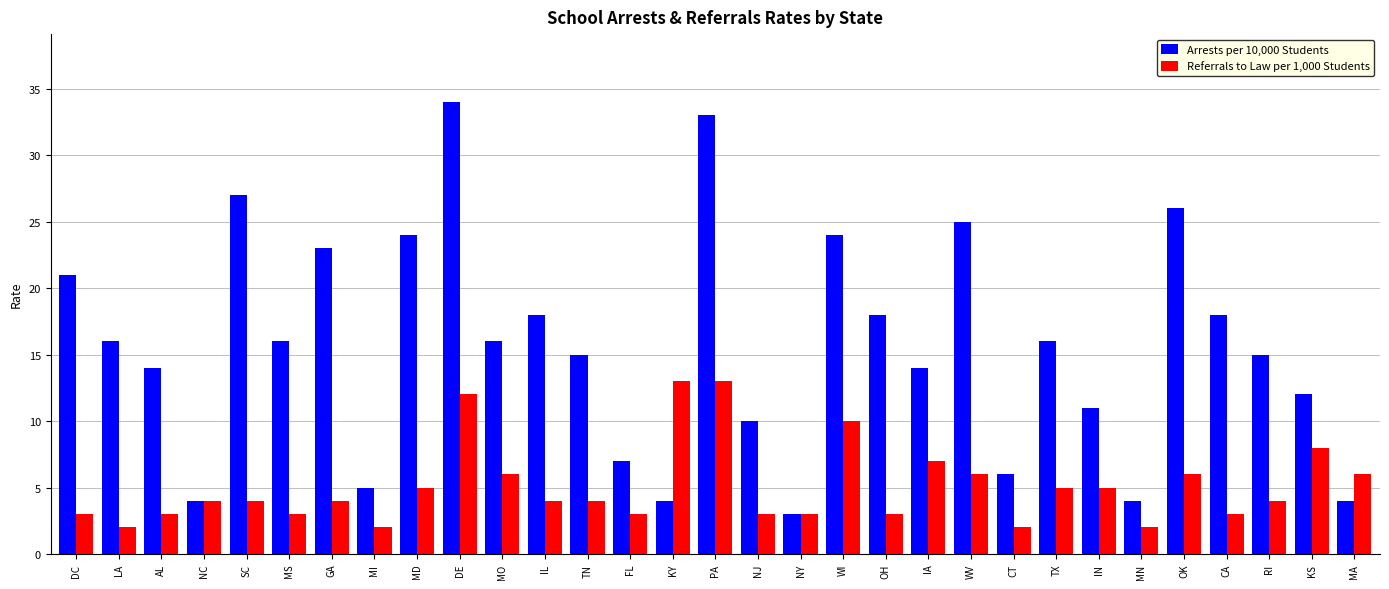

What is the value of the Arrests per 10,000 Students bar at the 16th from the left?

33